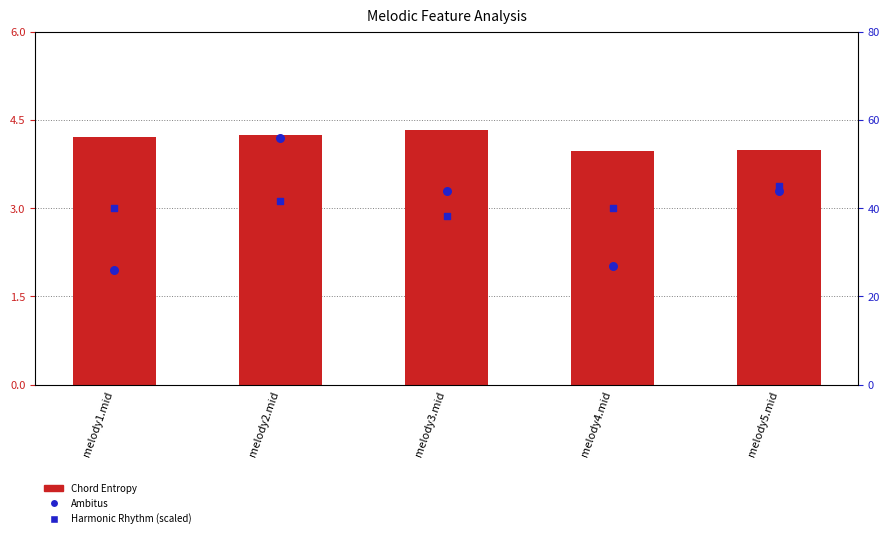

At which category is the sum across all series the highest?

melody2.mid